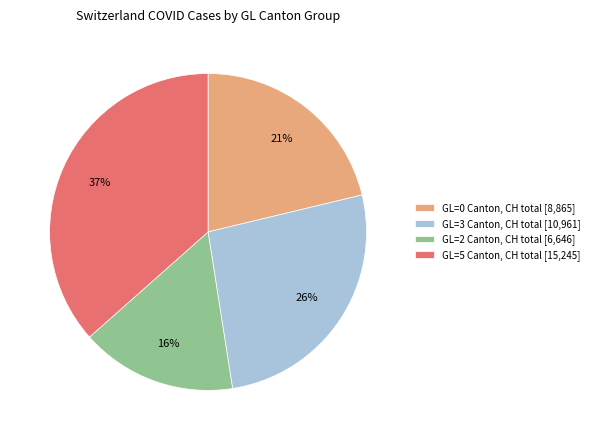

Combined, do GL=2 Canton, CH total [6,646] and GL=0 Canton, CH total [8,865] account for over 50%?

No